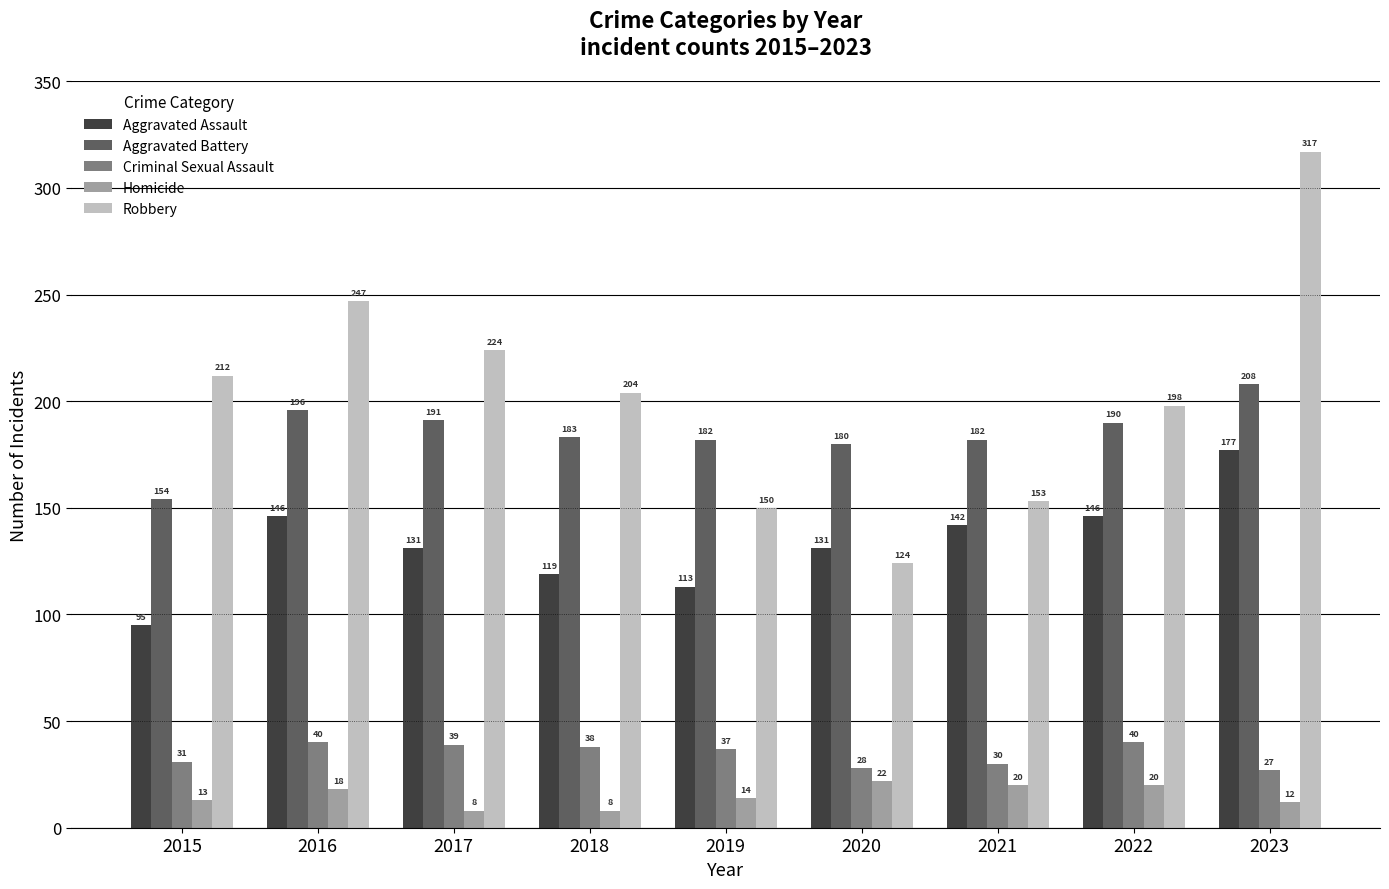

What is the difference between the highest and lowest values at 2017?

216